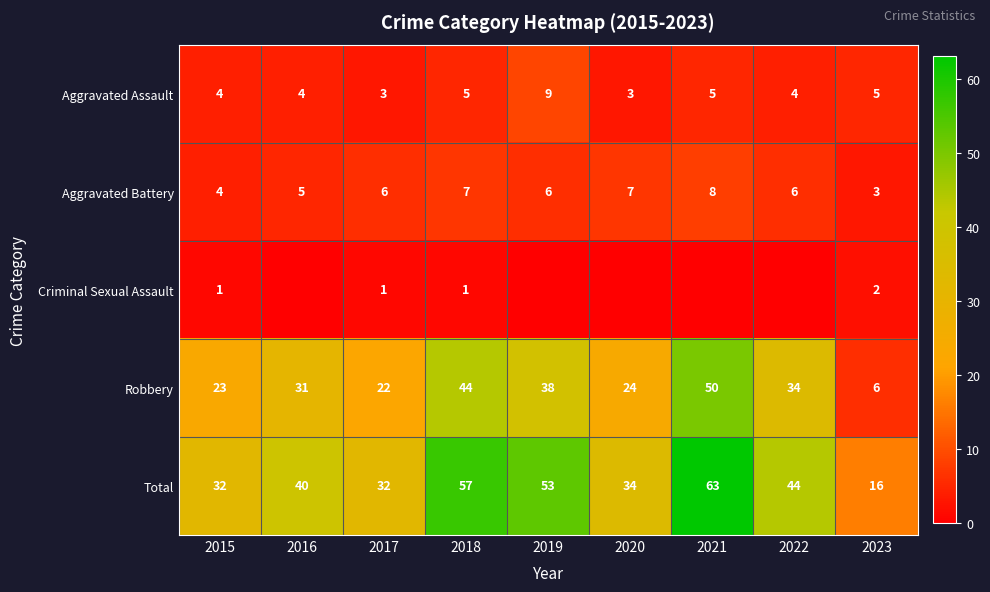

The value of Aggravated Assault at 2022 is 1. True or false?

False